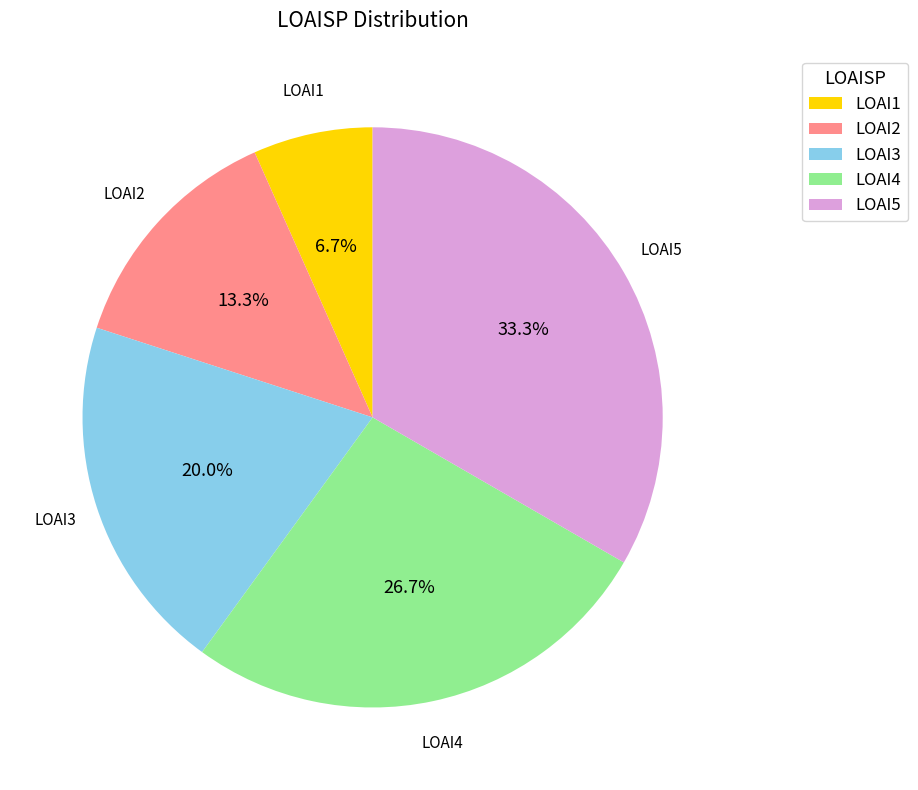

Is LOAI5 the majority of the pie?

No